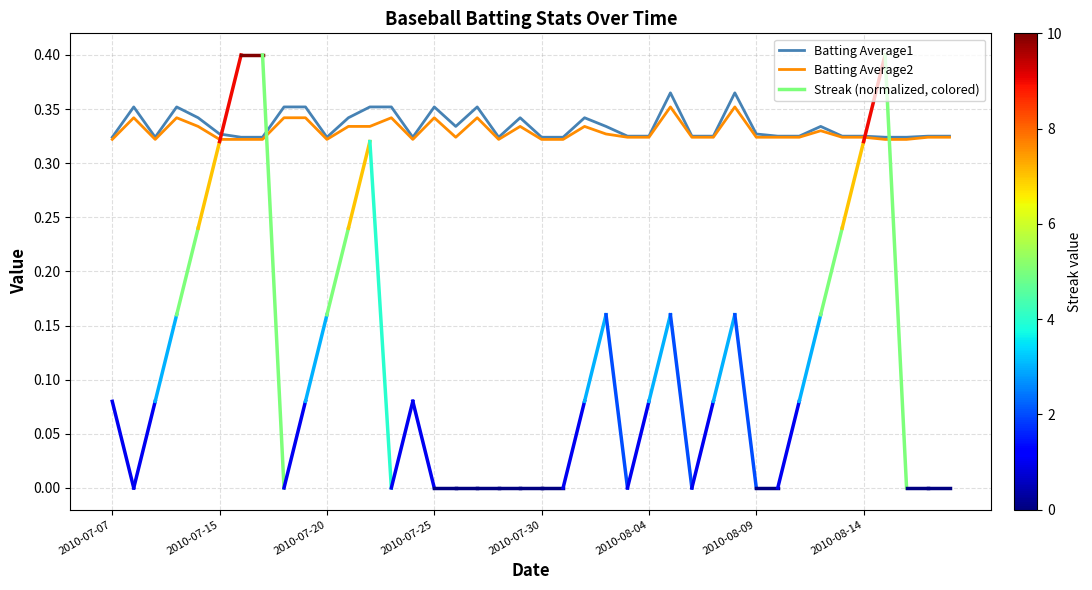

Which series has the largest total across all categories?

Batting Average1